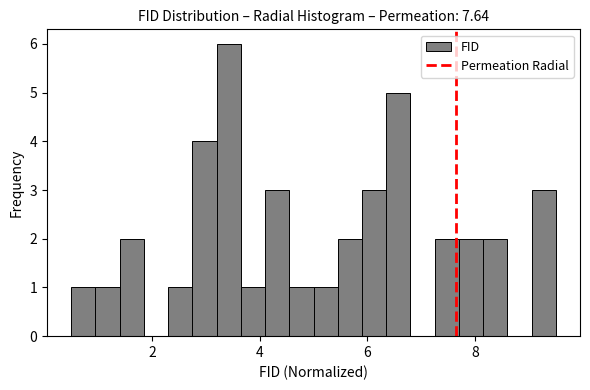

Around what value on the x-axis is the tallest bar? Give the approximate position of its centre, as read against the axis.

3.4